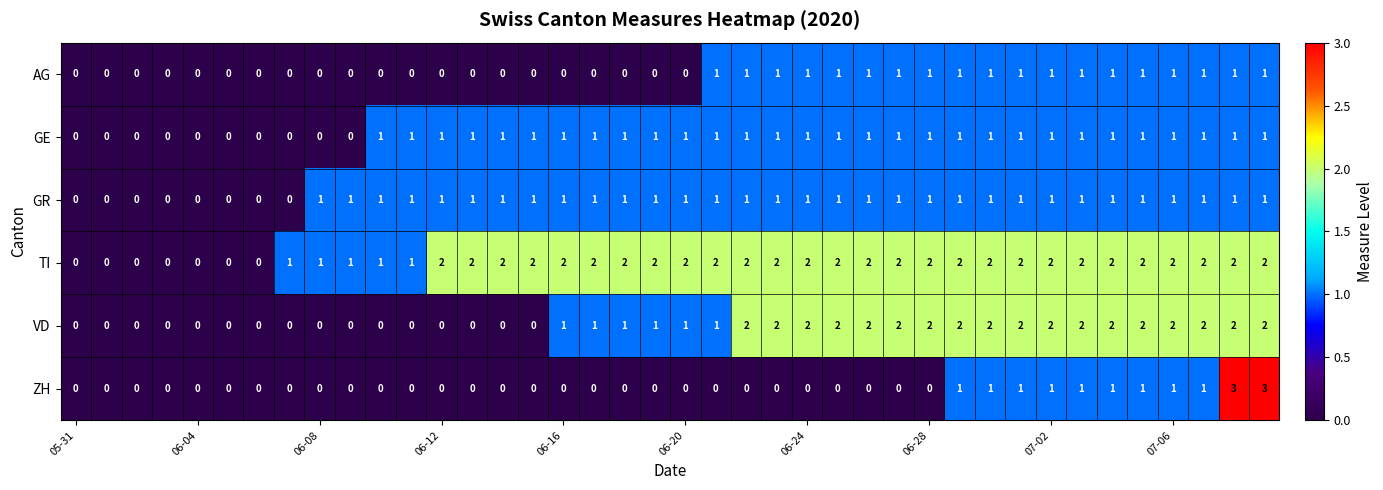

How many VD values are between 0 and 2?

40